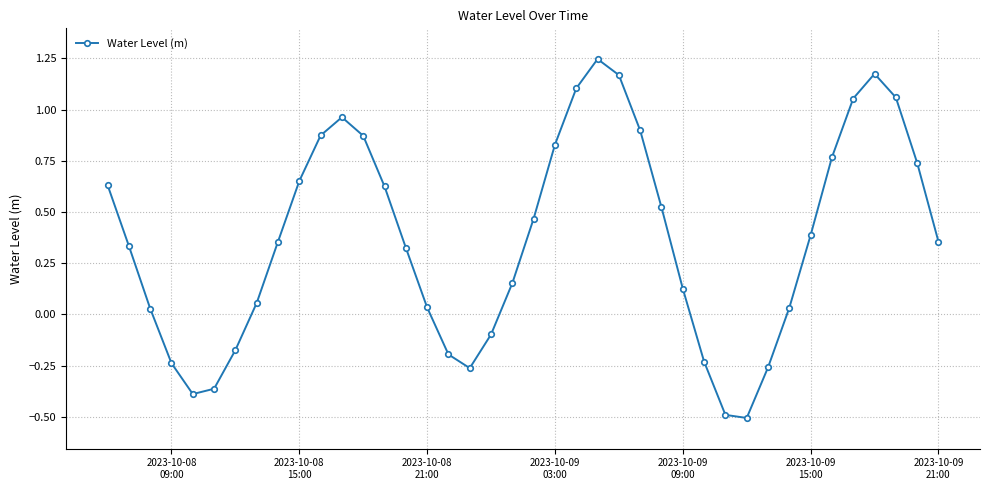

What is the minimum value shown in the chart?

-0.5